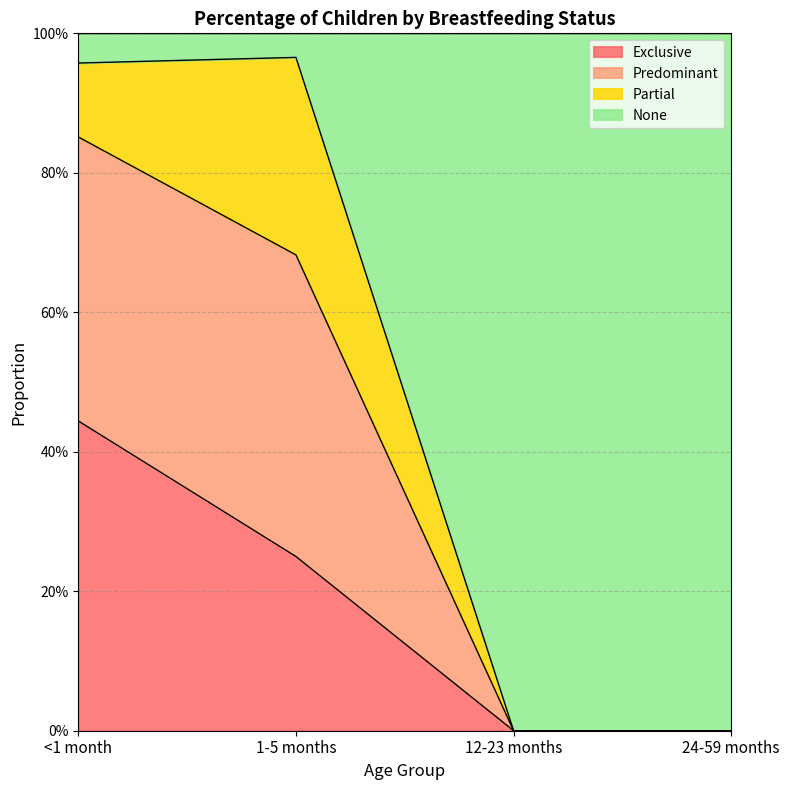

Which category has the highest value across all series?

1-5 months